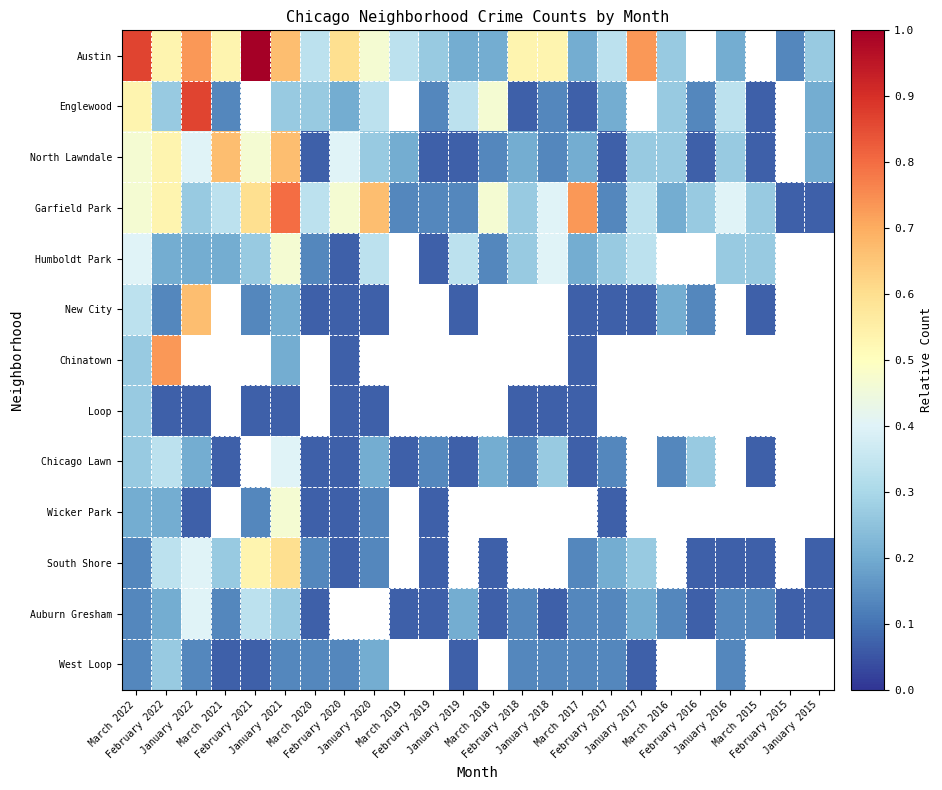

What is the approximate value of Chicago Lawn at March 2015?

0.1